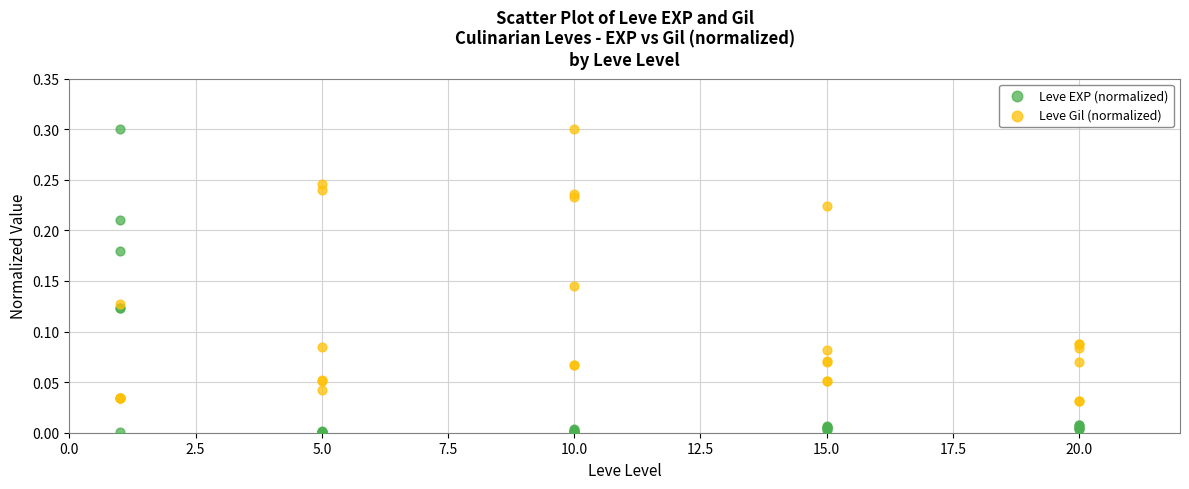

Which series reaches the minimum Y coordinate?

Leve EXP (normalized)